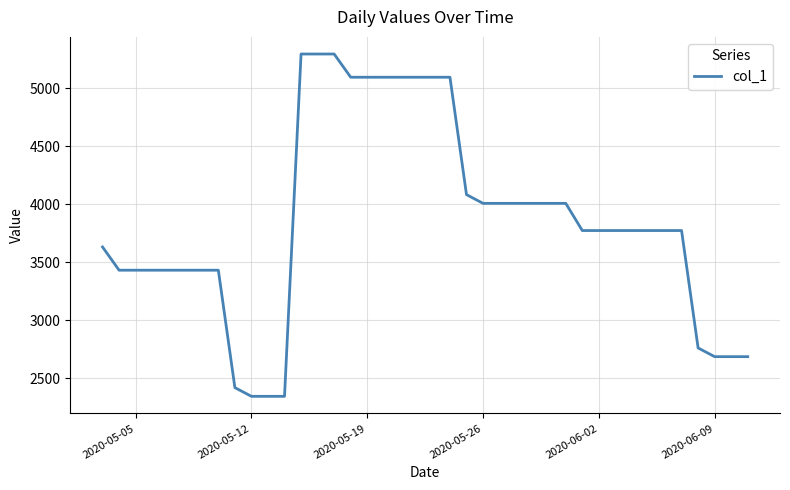

What is the difference between the maximum and minimum values?

2947.7